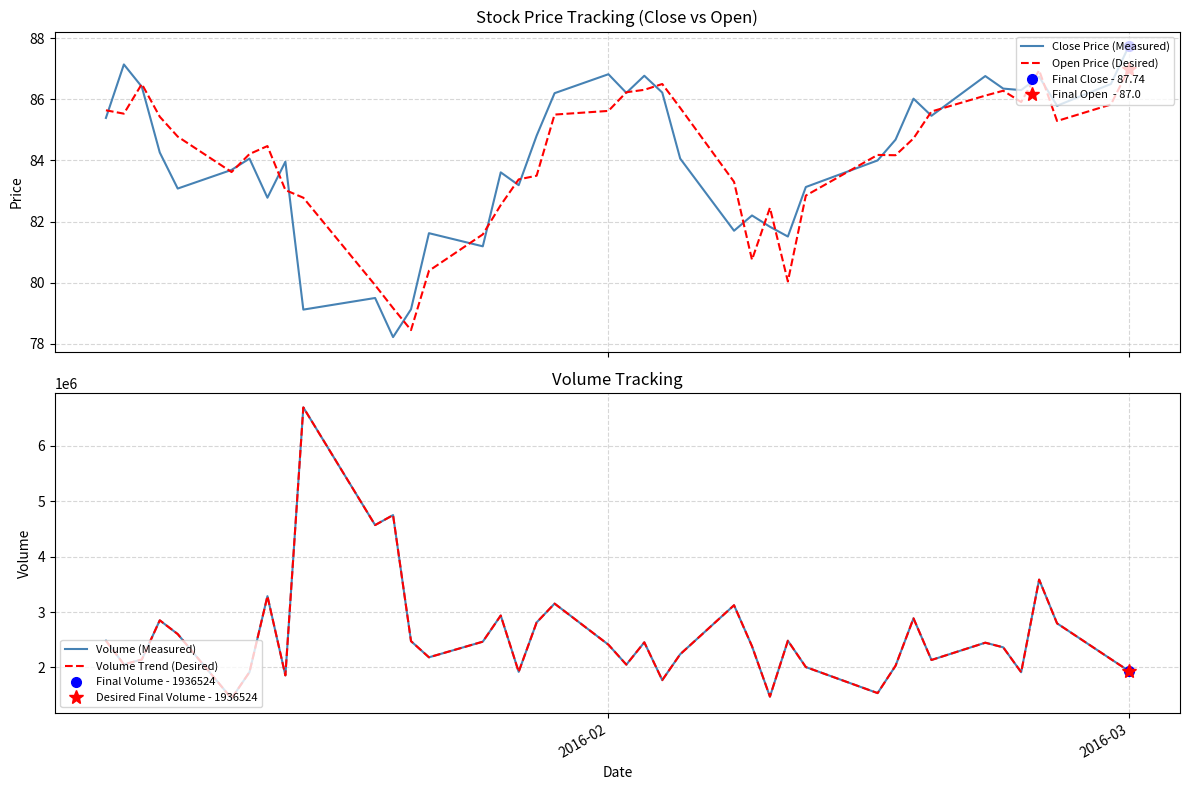

What are all the series names shown in the legend?

Close Price (Measured), Open Price (Desired), Volume (Measured), Volume Trend (Desired)